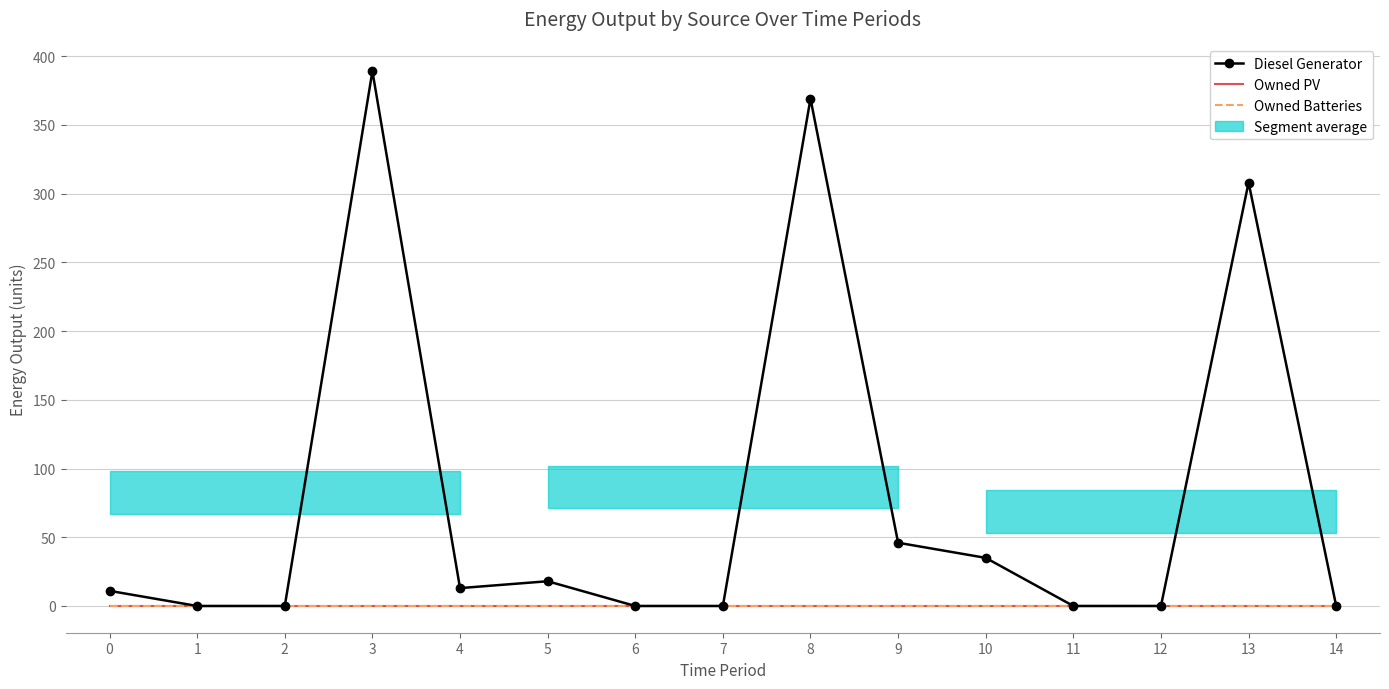

Reading right to left, what are all the values shown in this chart?

Diesel Generator: 14=0	13=308	12=0	11=0	10=35	9=46	8=369	7=0	6=0	5=18	4=13	3=389	2=0	1=0	0=11
Owned PV: 14=0	13=0	12=0	11=0	10=0	9=0	8=0	7=0	6=0	5=0	4=0	3=0	2=0	1=0	0=0
Owned Batteries: 14=0	13=0	12=0	11=0	10=0	9=0	8=0	7=0	6=0	5=0	4=0	3=0	2=0	1=0	0=0